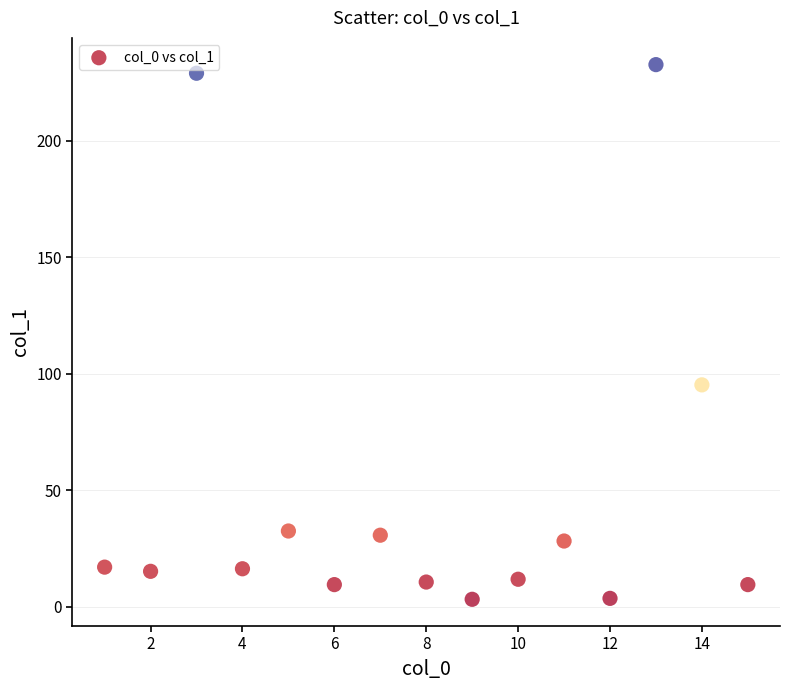

What is the range of Y values (max minus min)?

229.4